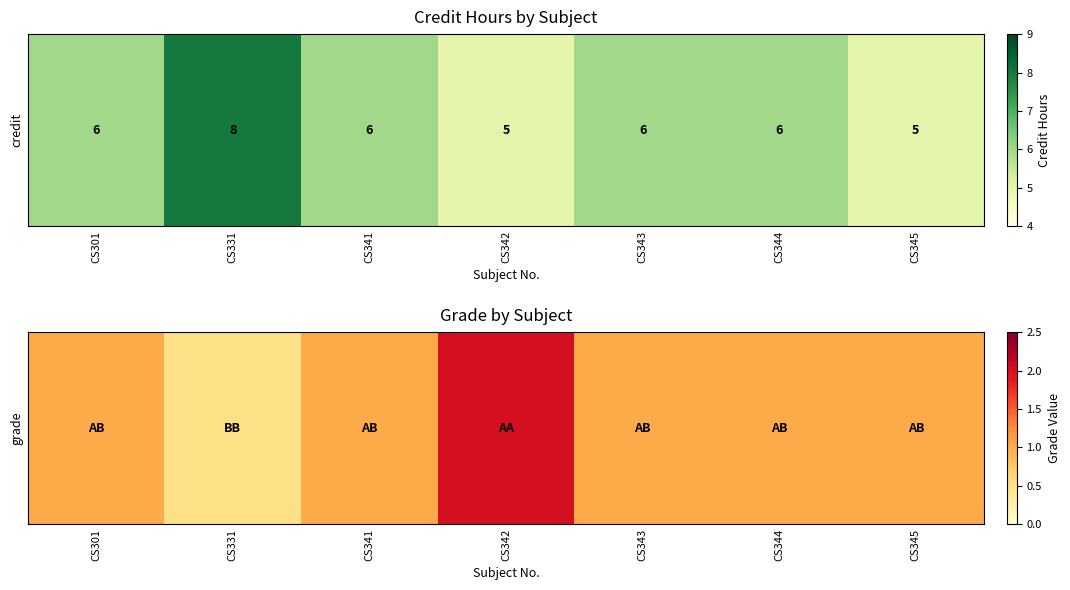

How many values are between 1 and 2?

6